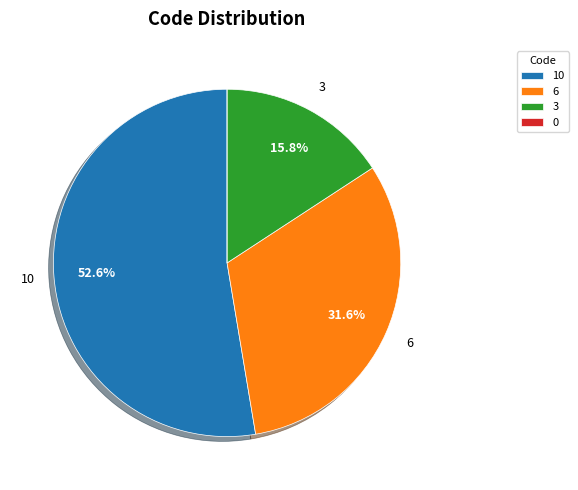

Is there any slice that represents more than half of the pie?

Yes